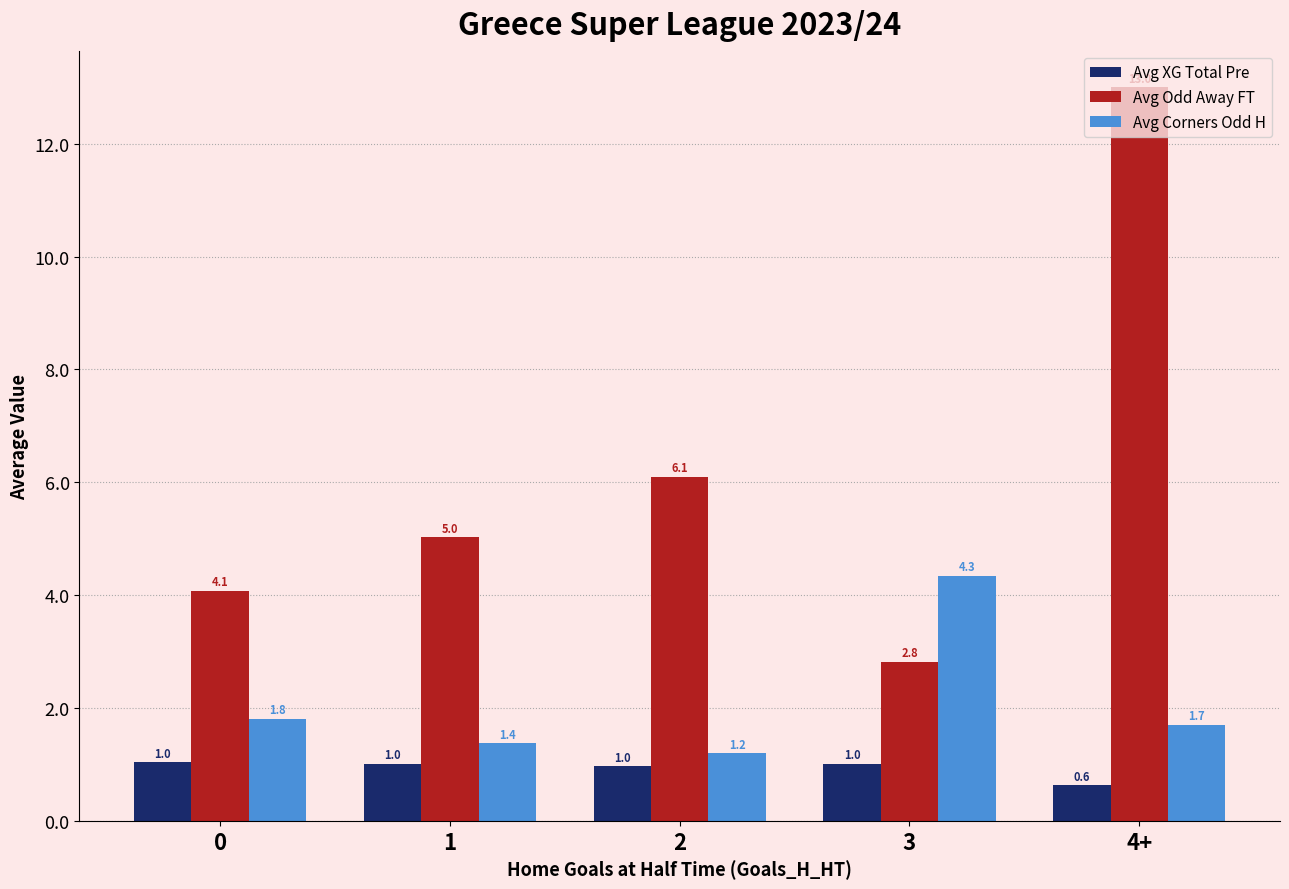

List the series in order of their overall mean, lowest first.

Avg XG Total Pre, Avg Corners Odd H, Avg Odd Away FT